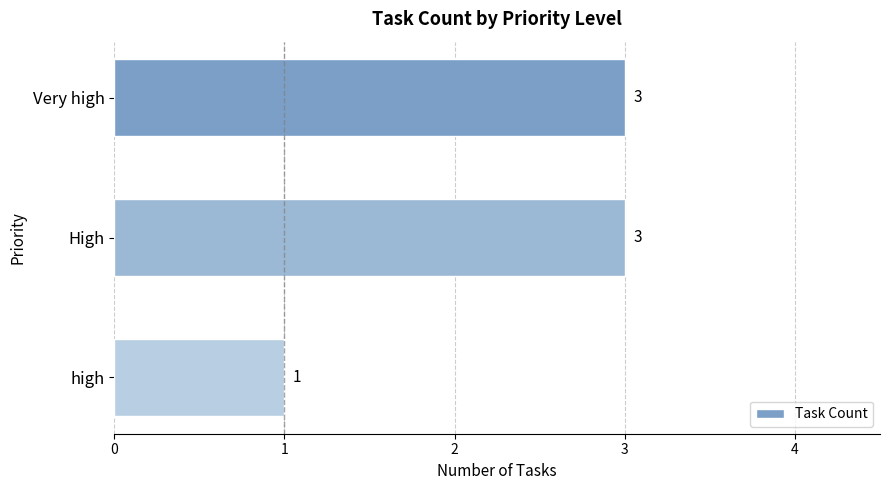

What is the ratio of the value at Very high to the value at high?

3.0